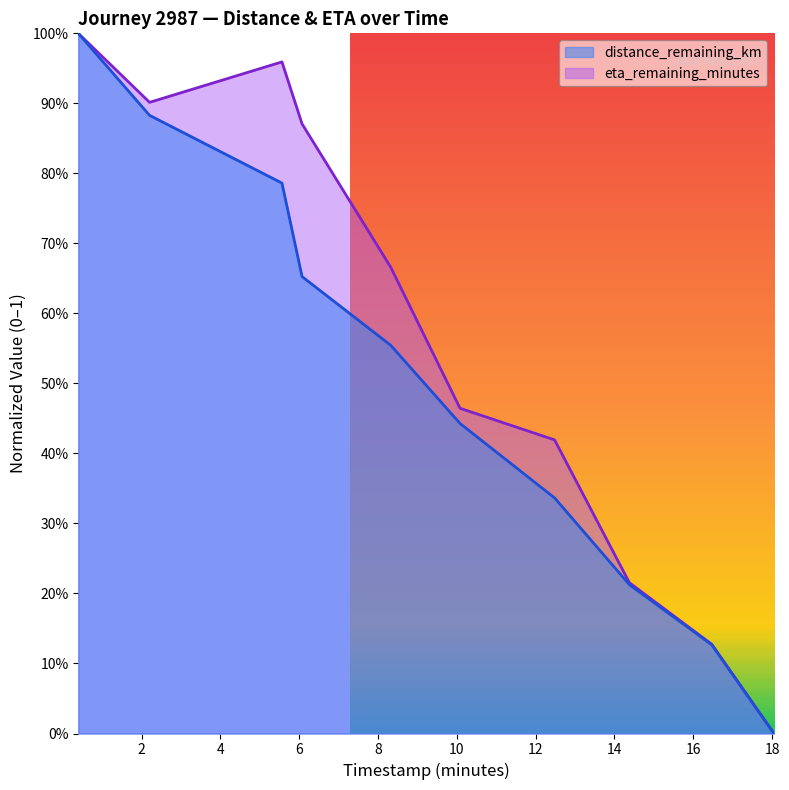

Does the chart display data point markers on the line(s)?

No